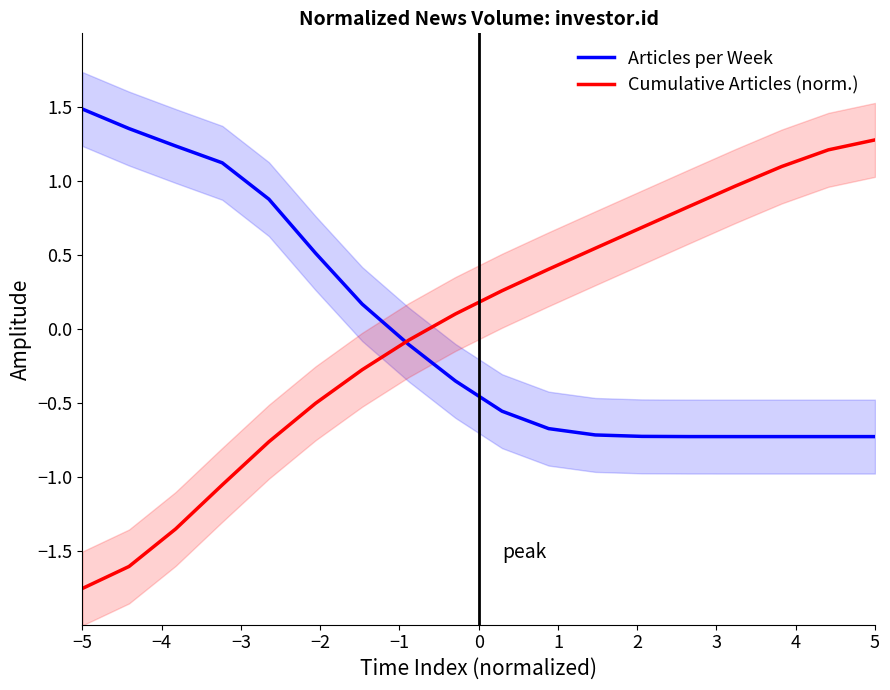

Which category has the highest value in the Articles per Week series?

−5